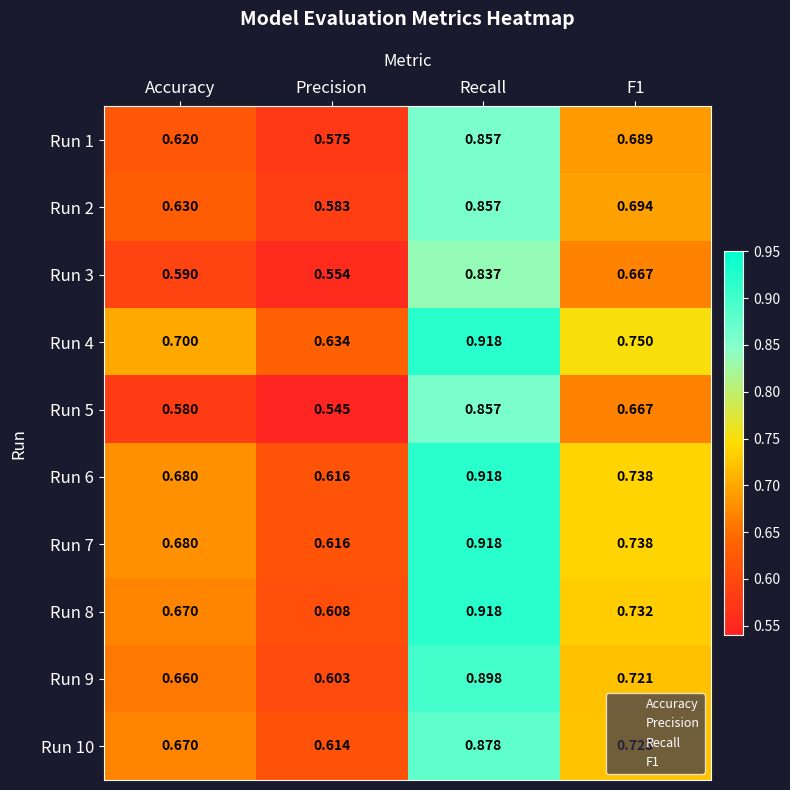

Which category has the lowest value in the Run 6 series?

Precision